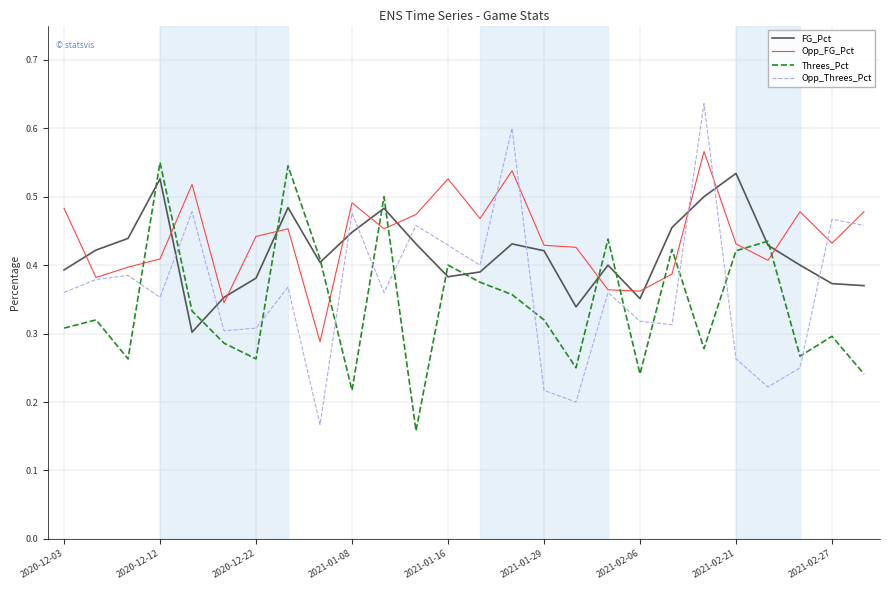

How many distinct data groups are displayed?

4